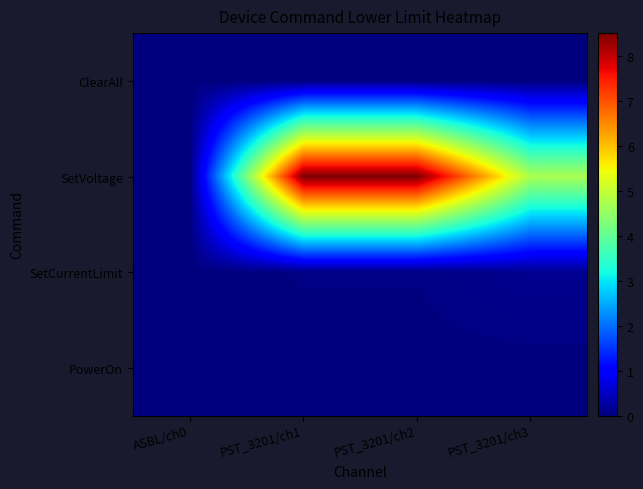

Which label corresponds to the smallest value in the chart?

ASBL/ch0